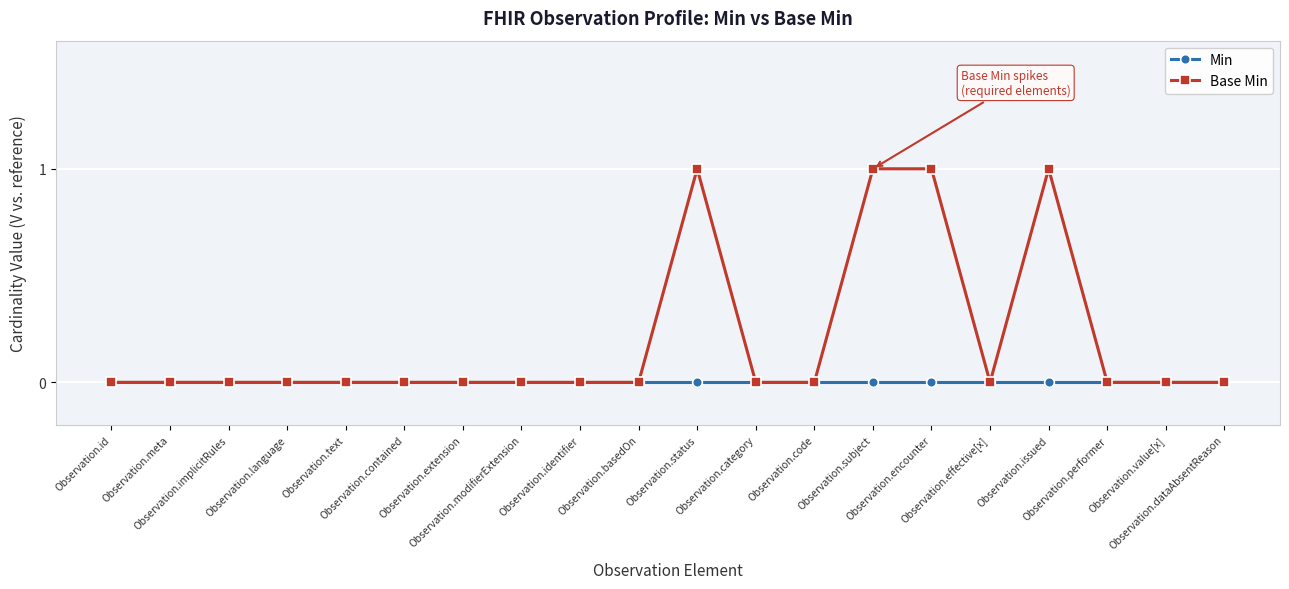

What is the label of the 4th point from the right?

Observation.issued